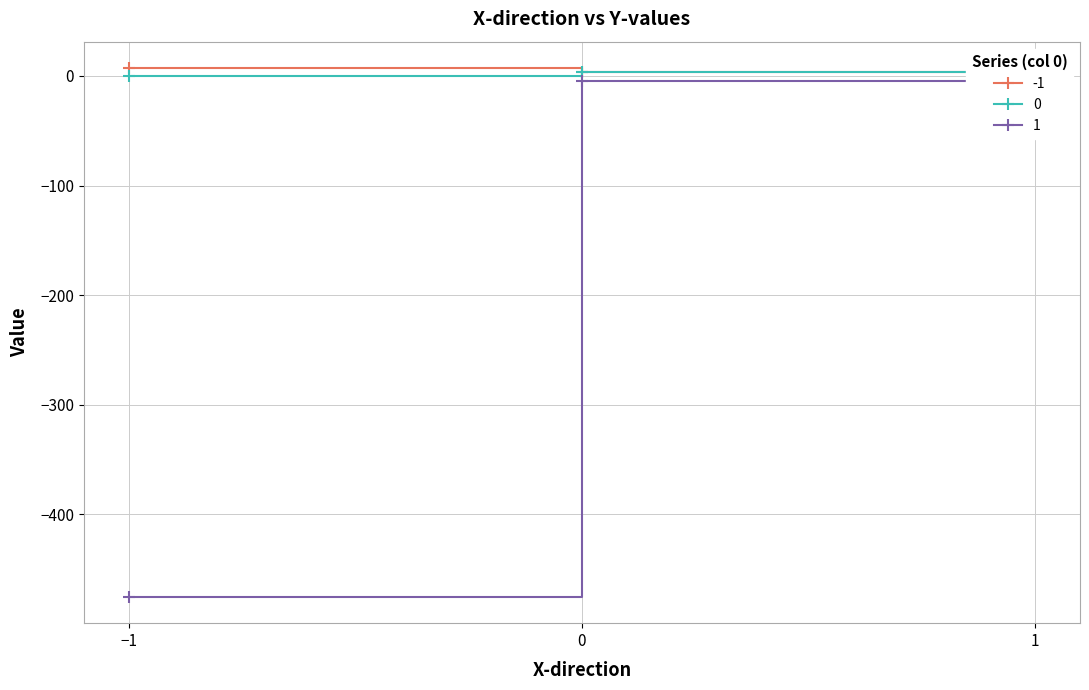

Where does the -1 series first go above 3?

-1